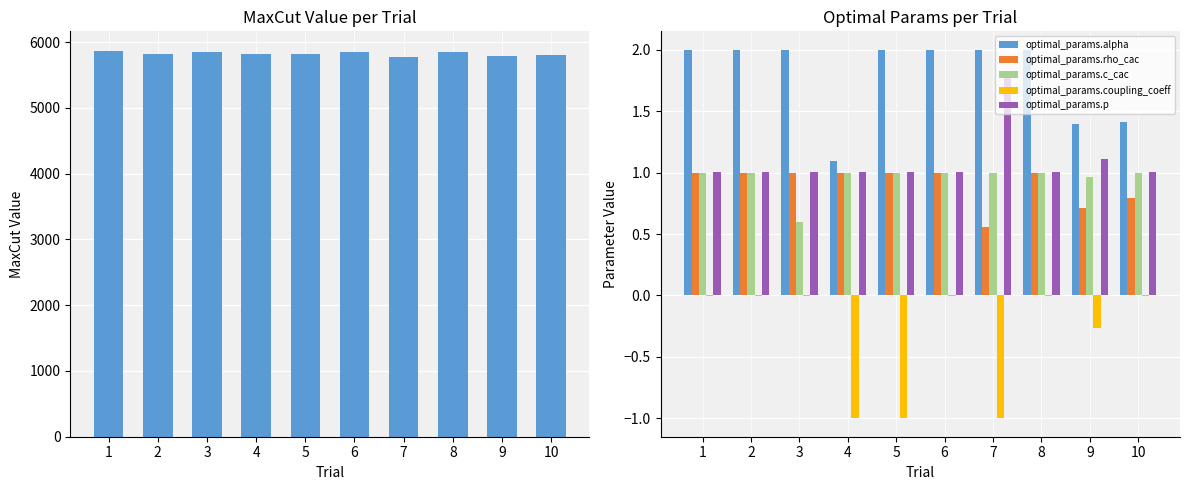

How many values in the optimal_params.rho_cac series are below 1?

3